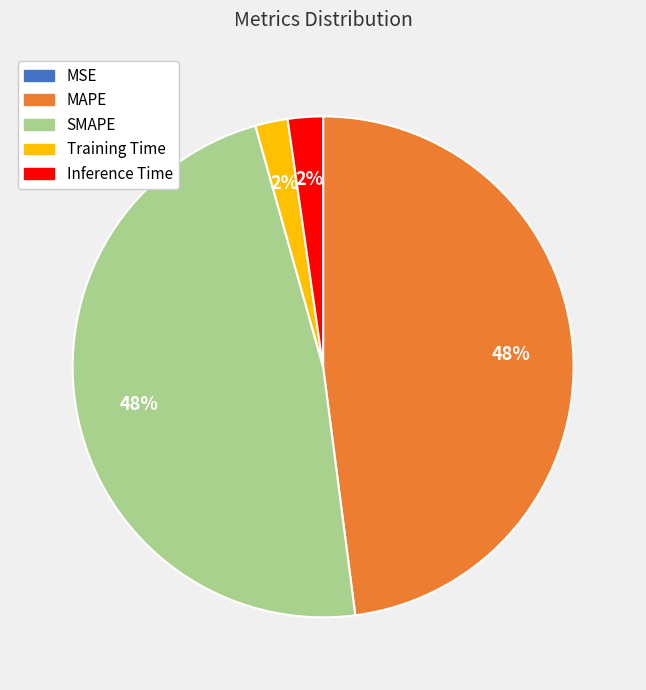

True or false: Training Time accounts for 2% of the total.

True